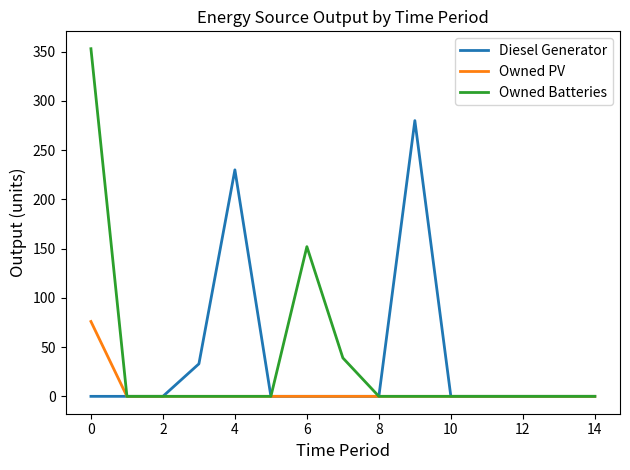

Does the chart have visible grid lines?

No